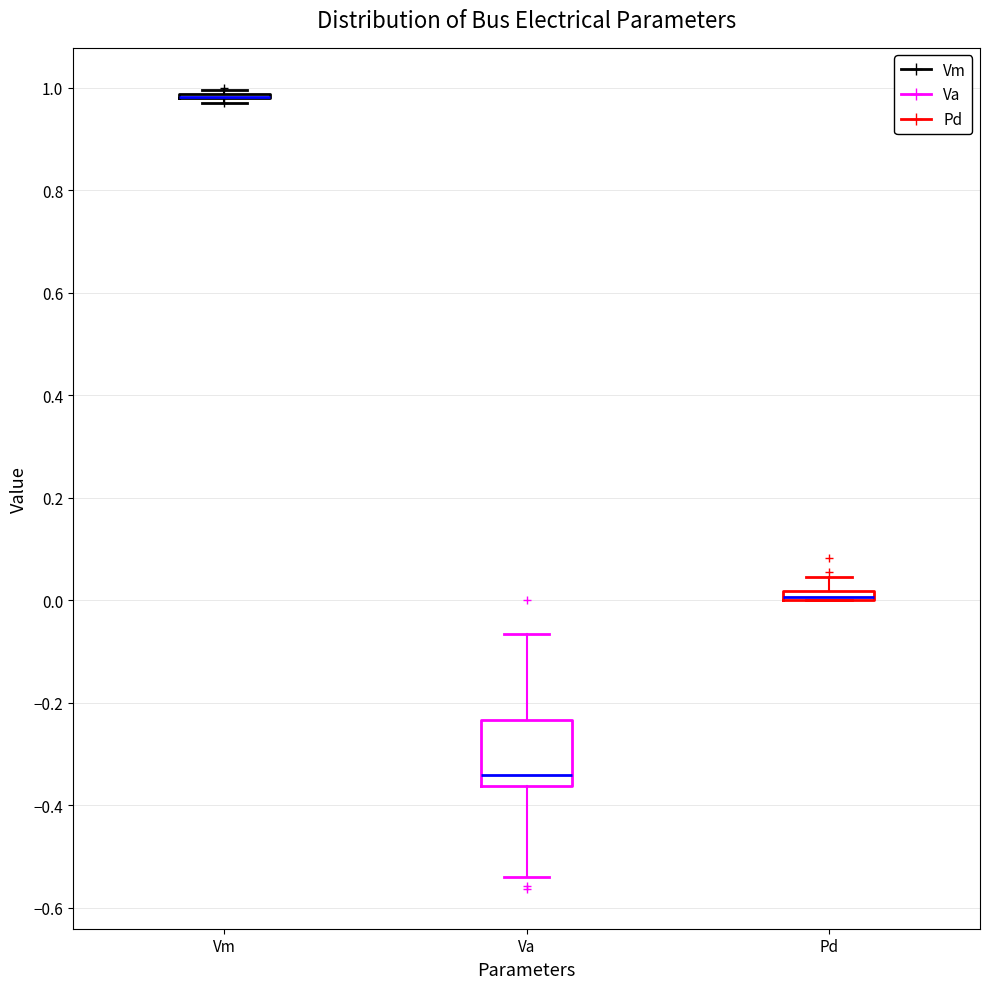

Where is the lower edge of the box for Va on the y-axis? The values are not printed on the chart, so give them approximately, as read against the axis.

-0.36